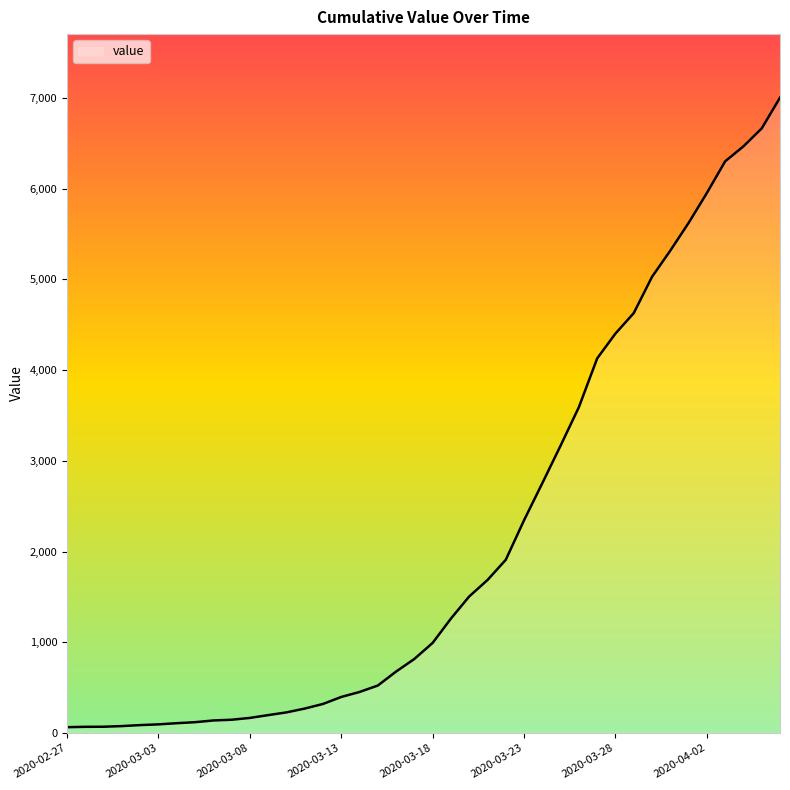

What is the greatest value displayed?

7003